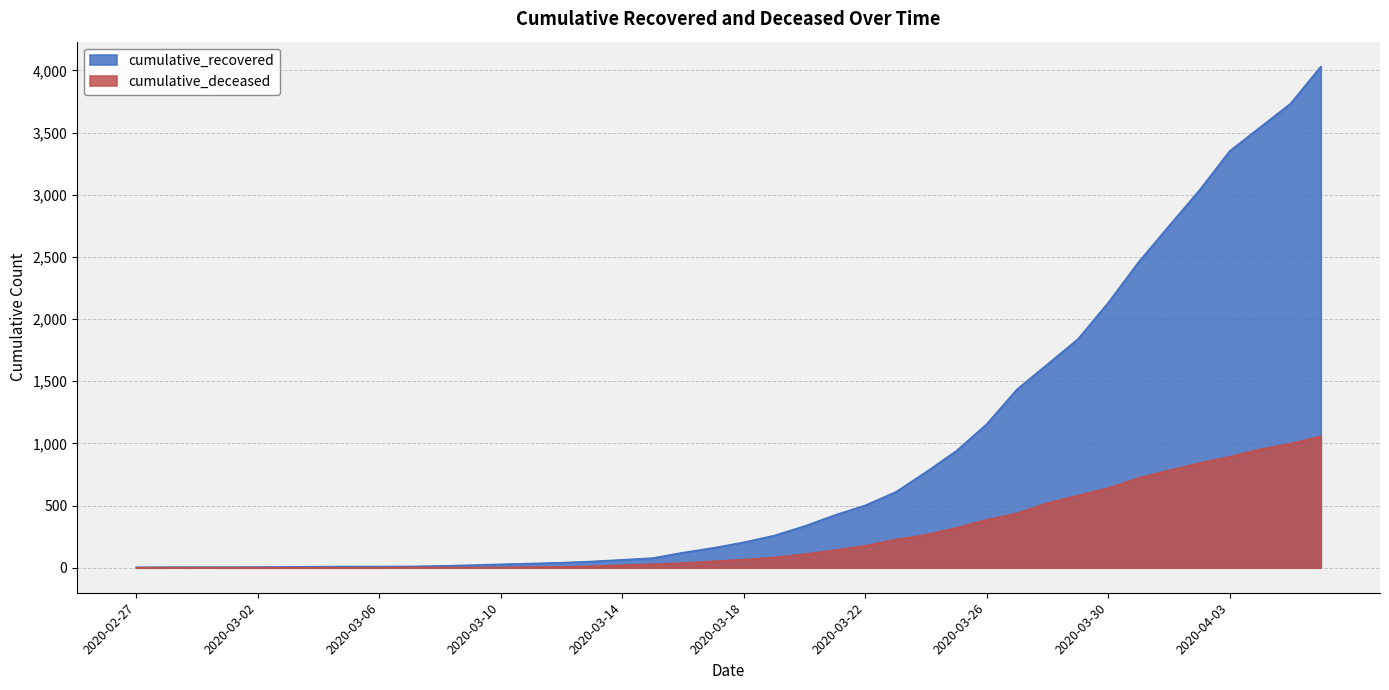

How many data points in cumulative_recovered are less than 204?

20